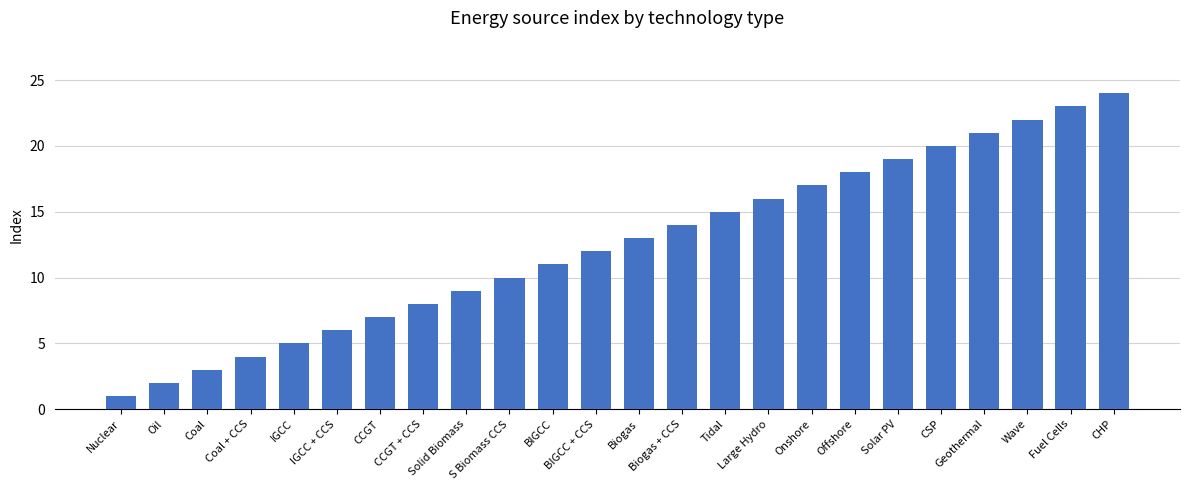

True or false: the data shows 1 at Nuclear.

True